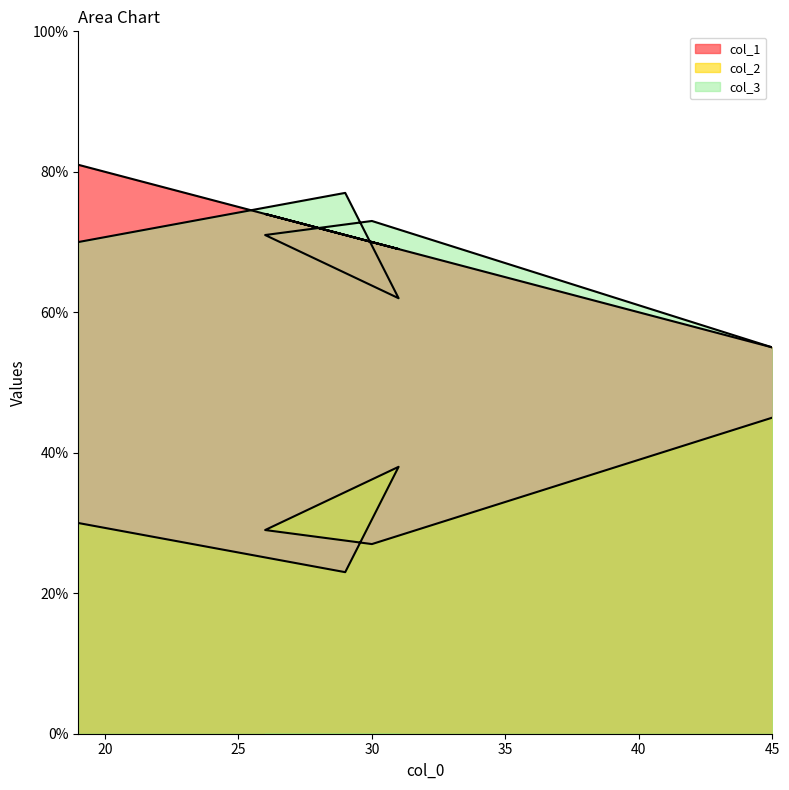

True or false: col_1 and col_3 cross at least once.

True